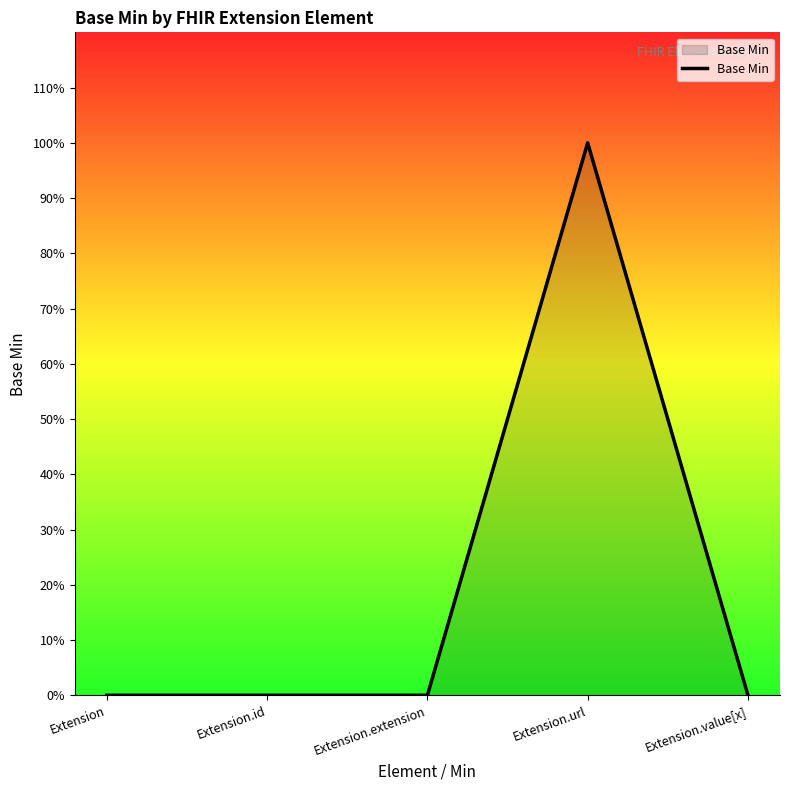

Does the chart have visible grid lines?

No